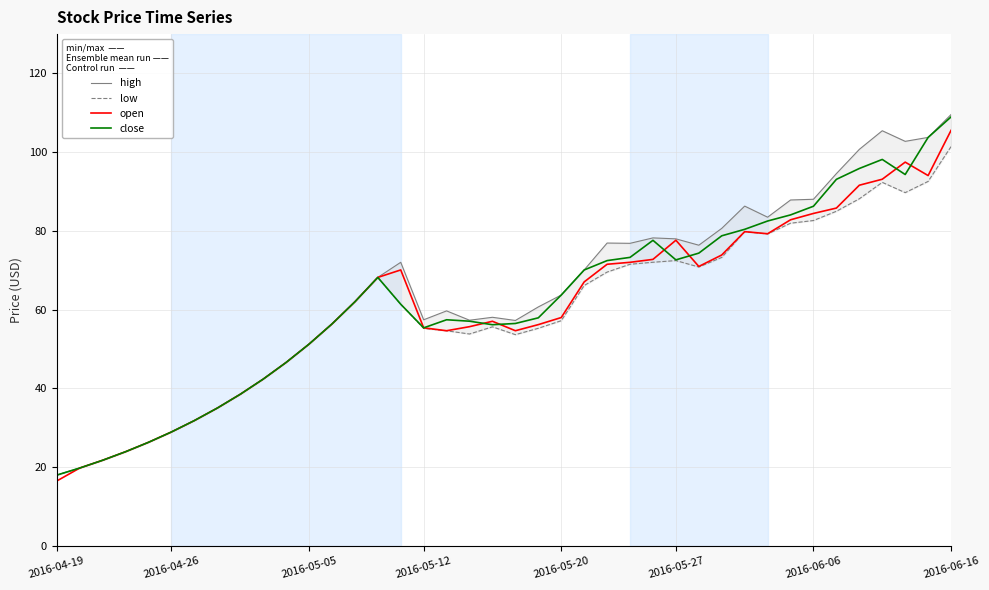

True or false: open has a value of 38.5 at 8.

True